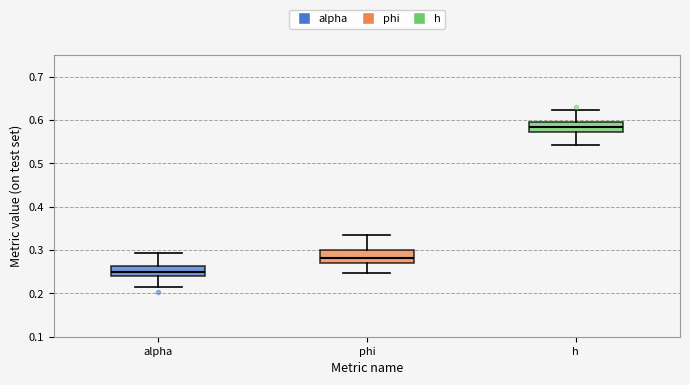

Reading left to right, transcribe this box plot: for each box, give where its median line is, the range the box spans, and where its two whiskers end, as read against the y-axis. The values are not printed on the chart, so give them approximately, as read against the axis.

alpha: median 0.25, box 0.24 to 0.26, whiskers 0.22 to 0.29
phi: median 0.28, box 0.27 to 0.30, whiskers 0.25 to 0.34
h: median 0.58, box 0.57 to 0.59, whiskers 0.54 to 0.62